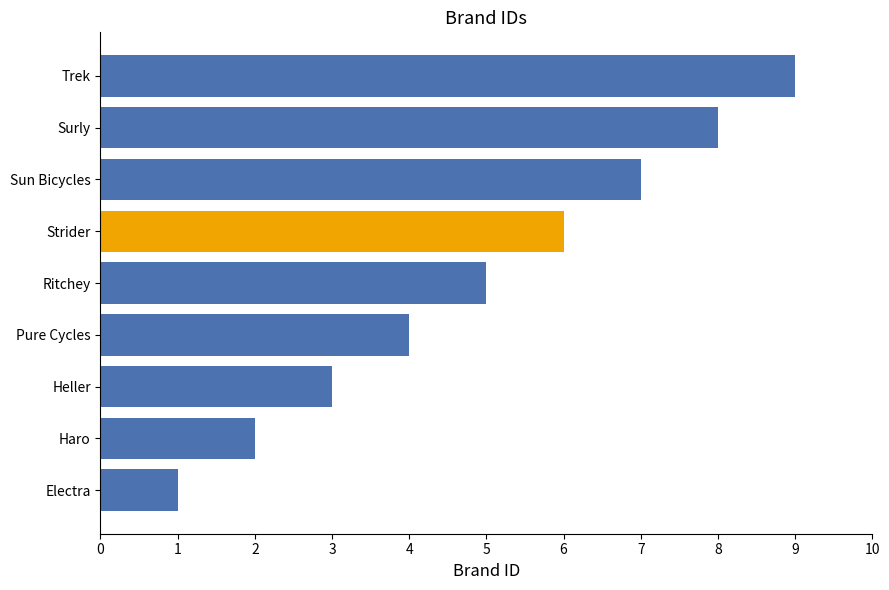

Rank the categories by value from highest to lowest.

Trek, Surly, Sun Bicycles, Strider, Ritchey, Pure Cycles, Heller, Haro, Electra